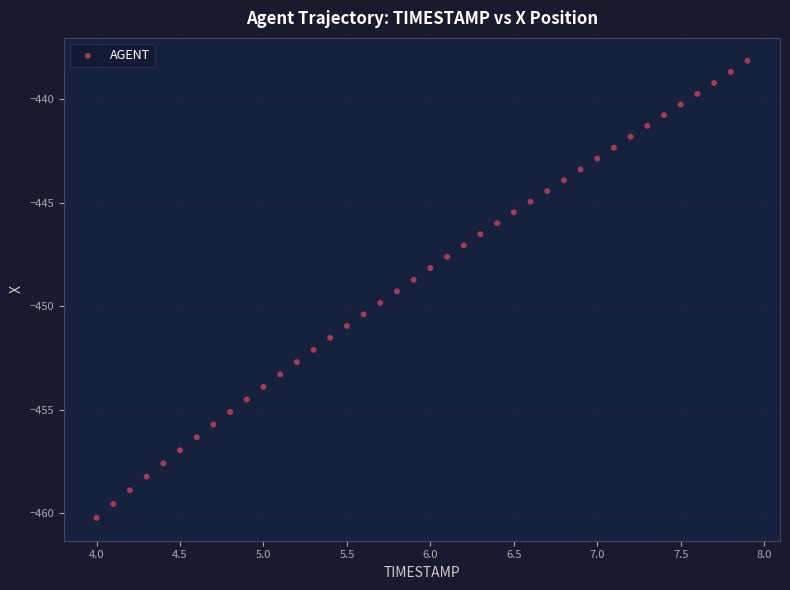

What is the range of X values (max minus min)?

3.9